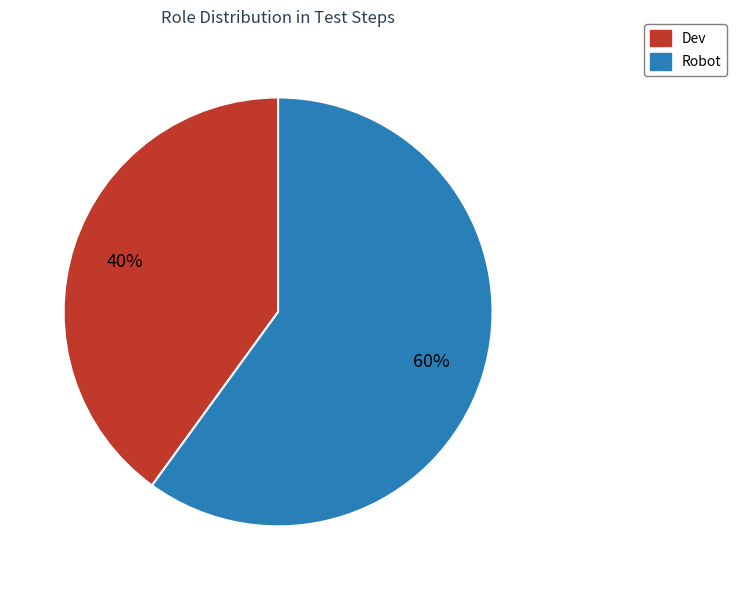

To the nearest percent, what is the average slice percentage?

50%